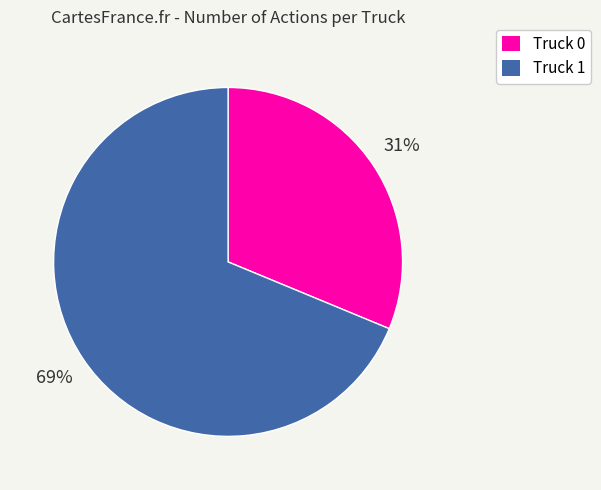

Is Truck 1 the majority of the pie?

Yes